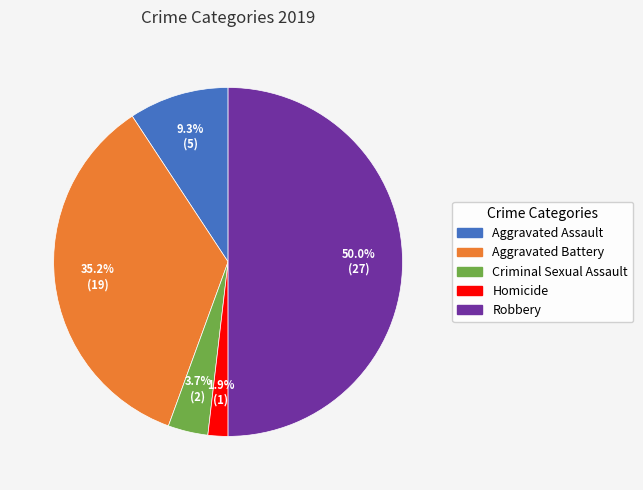

How many segments does this pie chart have?

5